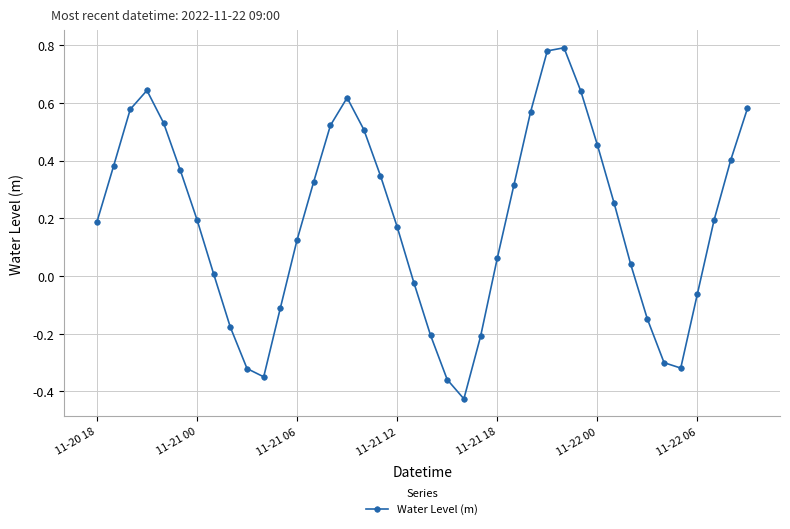

How many interior local valleys (lower than both neighbors) does the data have?

3